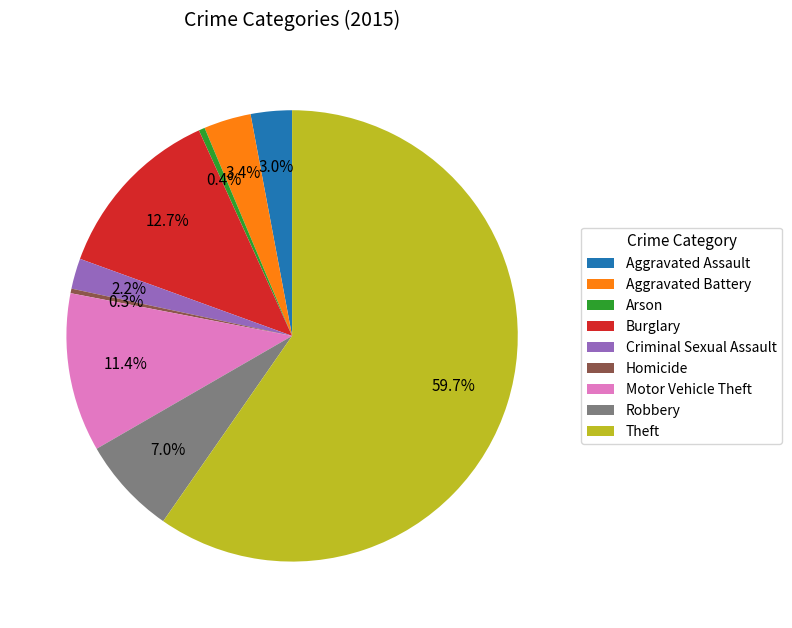

To the nearest percent, what is the combined percentage of Arson and Theft?

60%